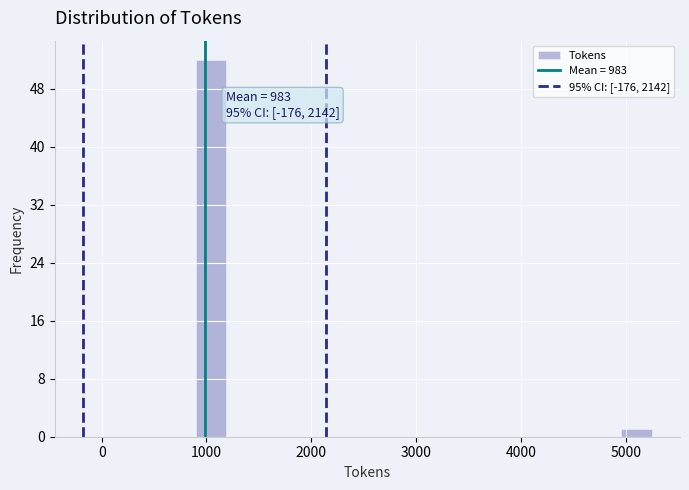

Around what value on the x-axis is the tallest bar? Give the approximate position of its centre, as read against the axis.

1000